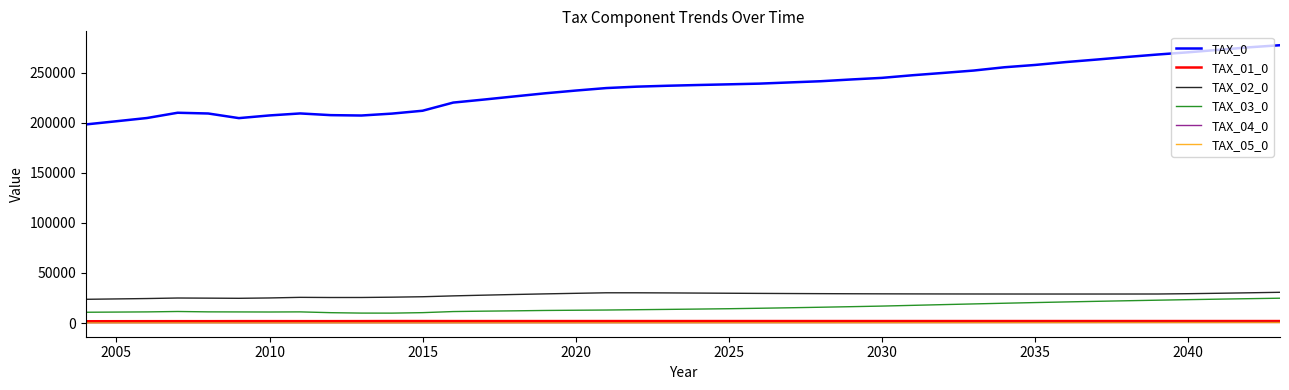

Which series has the largest total across all categories?

TAX_0